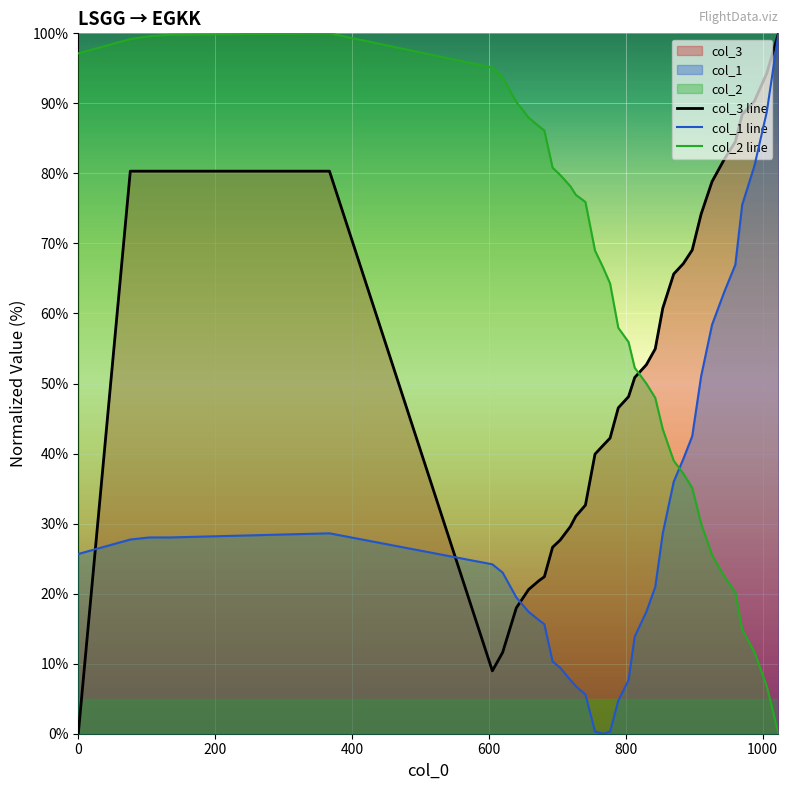

True or false: col_2 line and col_1 line intersect in this chart.

True